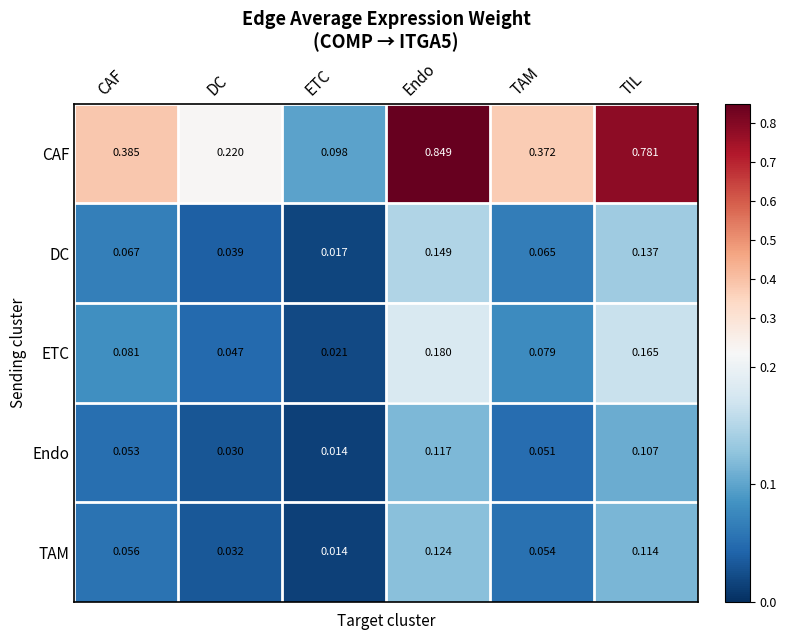

List the series in order of their peak value, lowest first.

Endo, TAM, DC, ETC, CAF